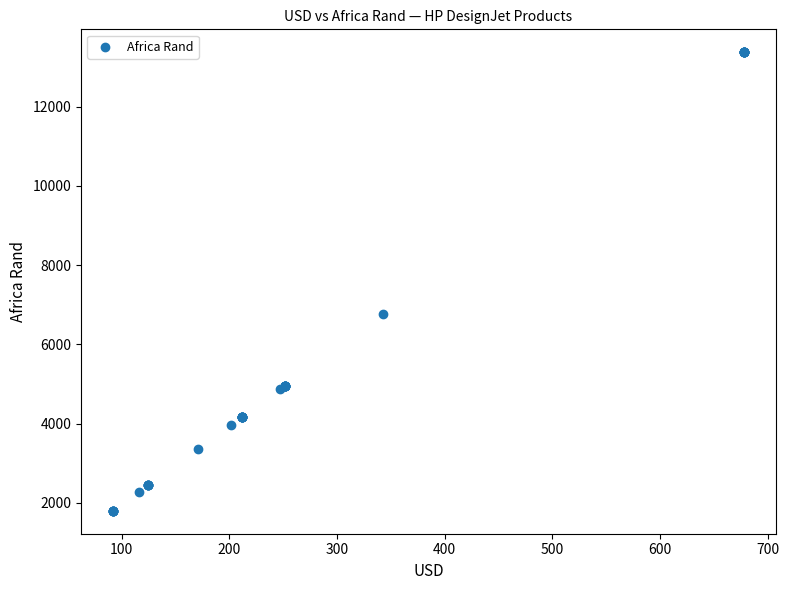

What Y value in the scatter plot is closest to 7587?

6759.7